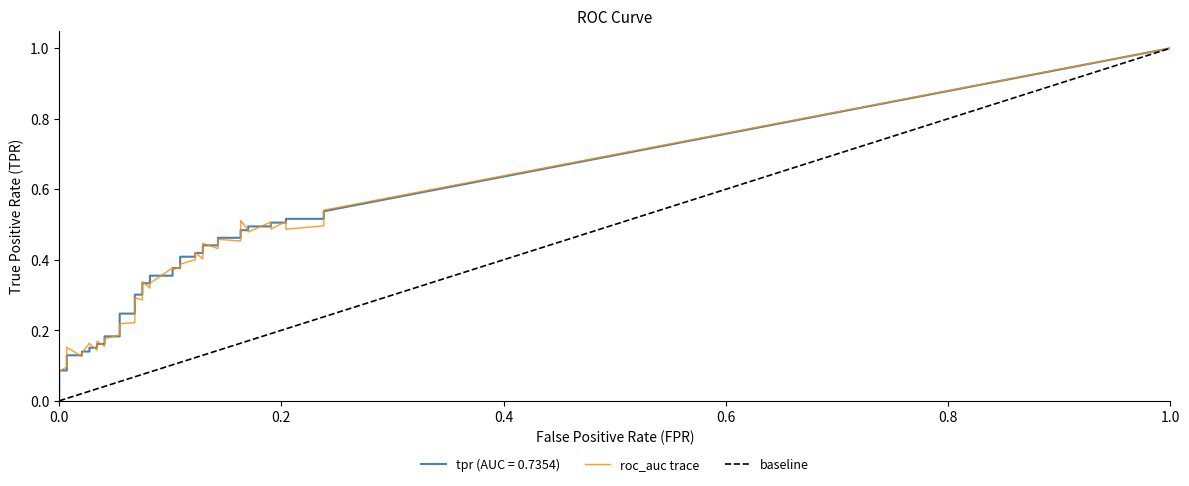

Count the number of data series in this chart.

2